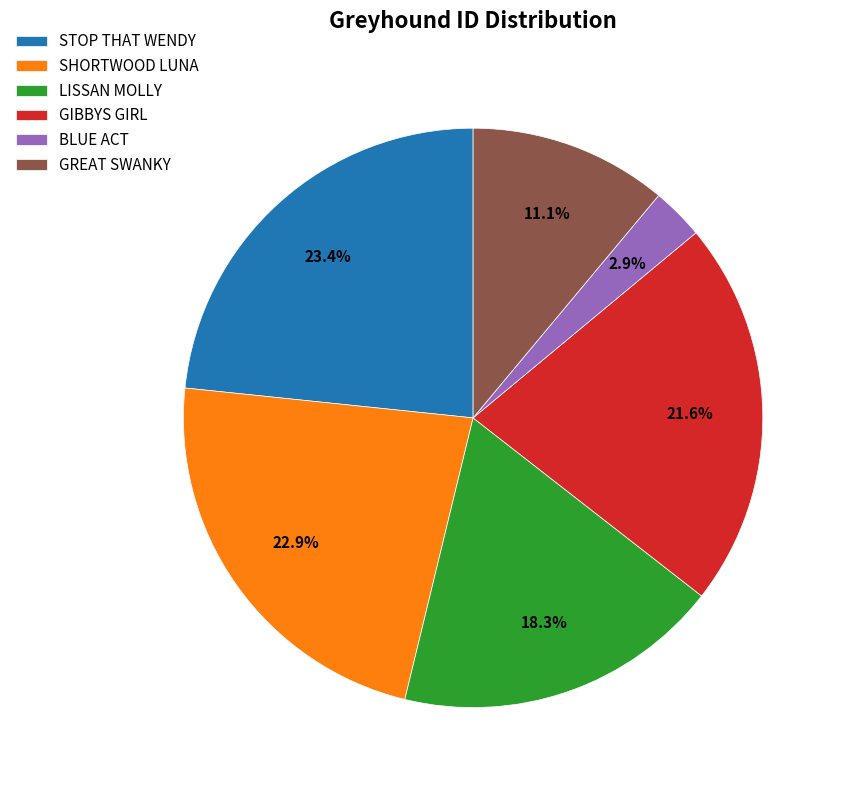

What is the smallest slice in the pie chart?

BLUE ACT